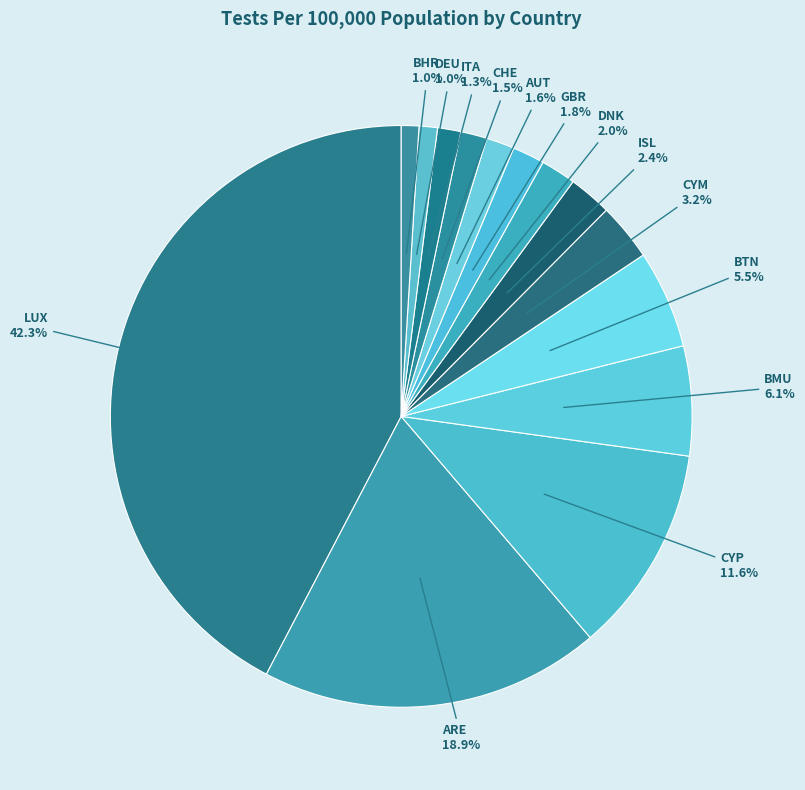

Count the number of slices in the pie.

14